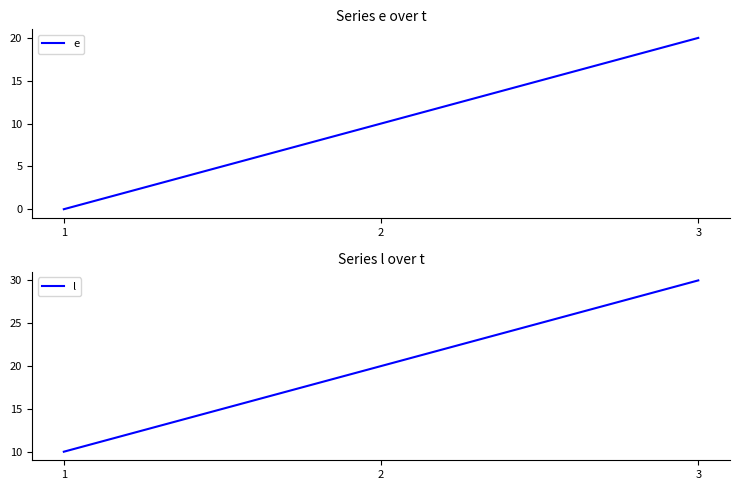

What is the total value across all series at 3?

50